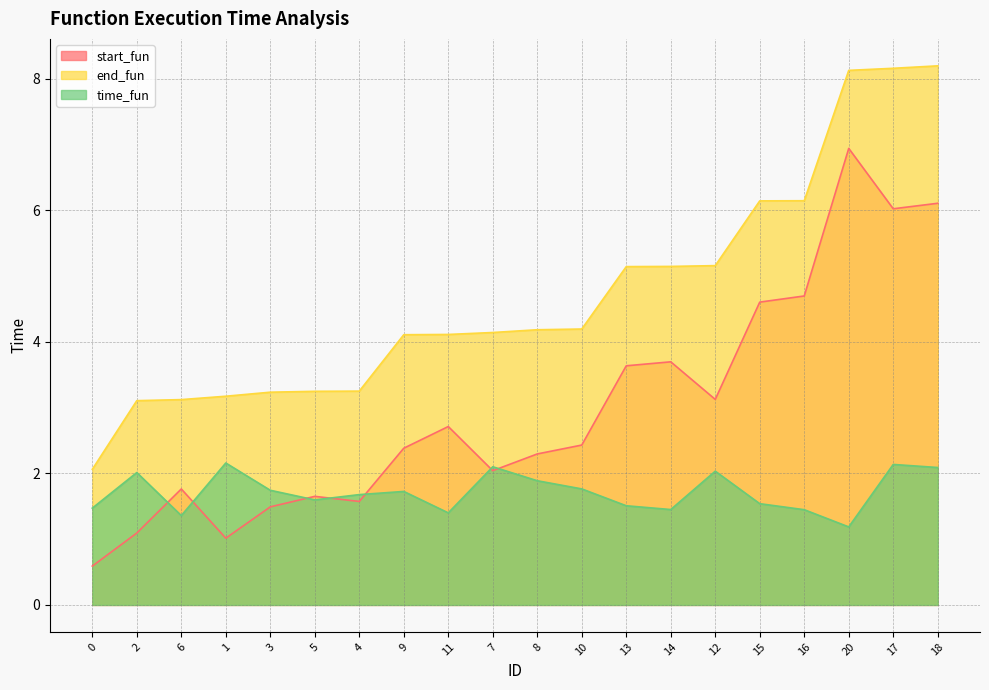

True or false: end_fun has more than 0 interior local peaks.

False